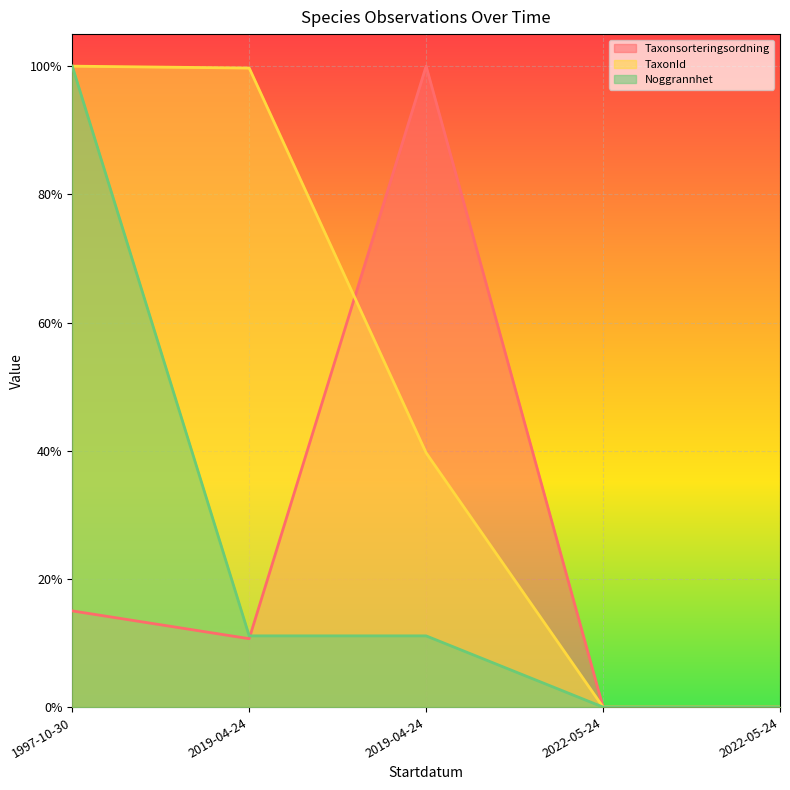

What is the label of the 3rd point from the left?

2019-04-24